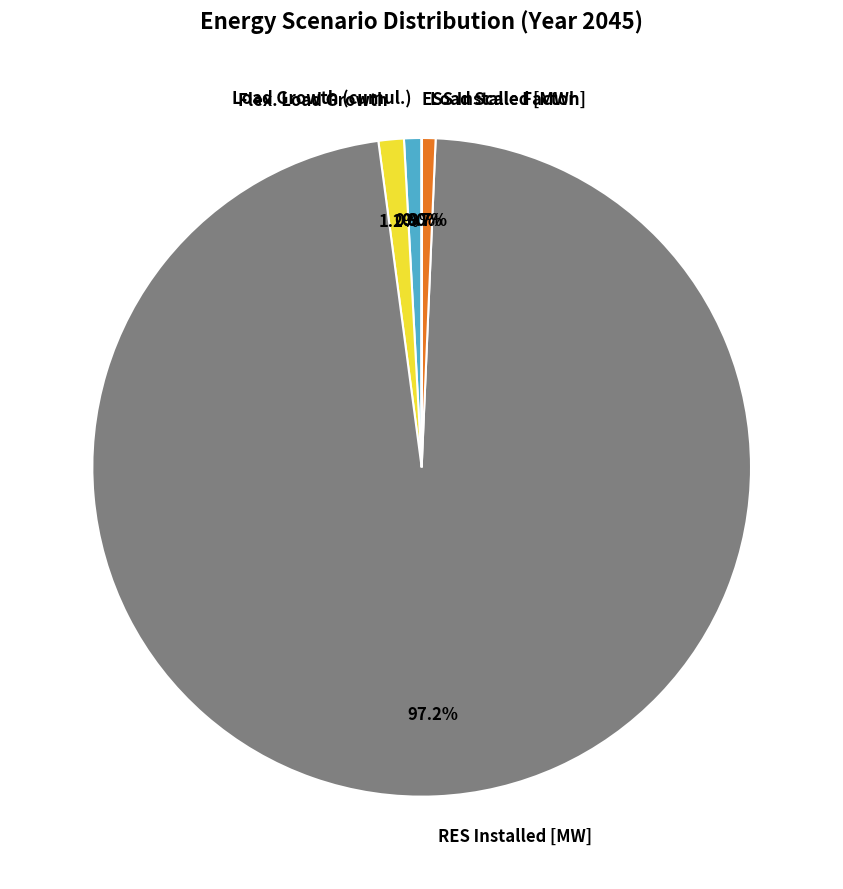

Between Load Scale Factor and Flex. Load Growth, which is larger?

Flex. Load Growth